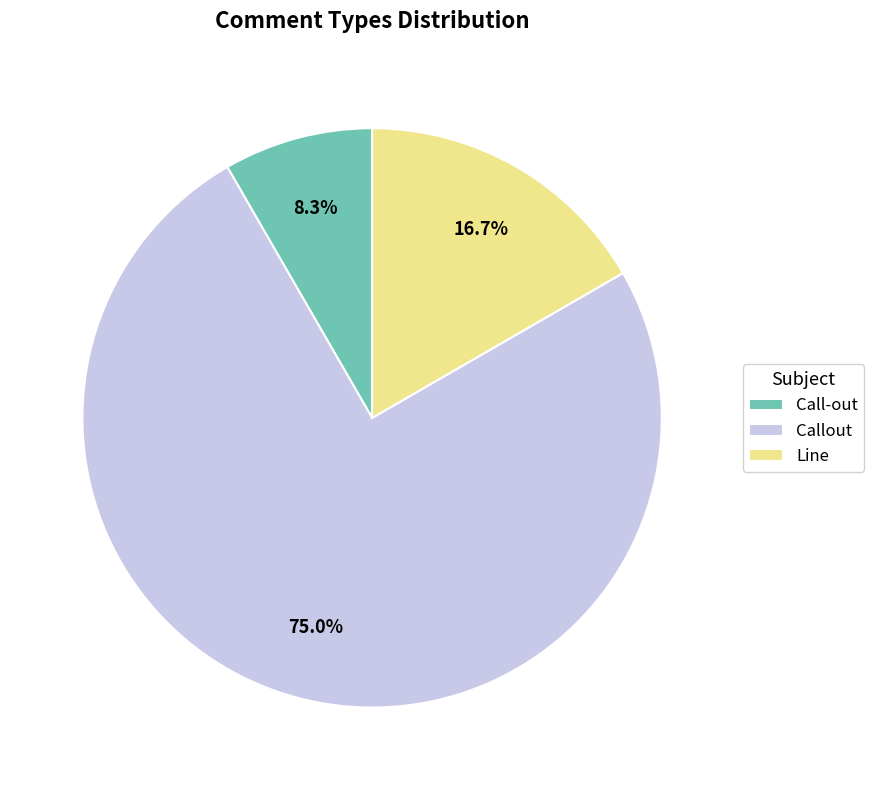

Which category has the smallest portion of the pie?

Call-out